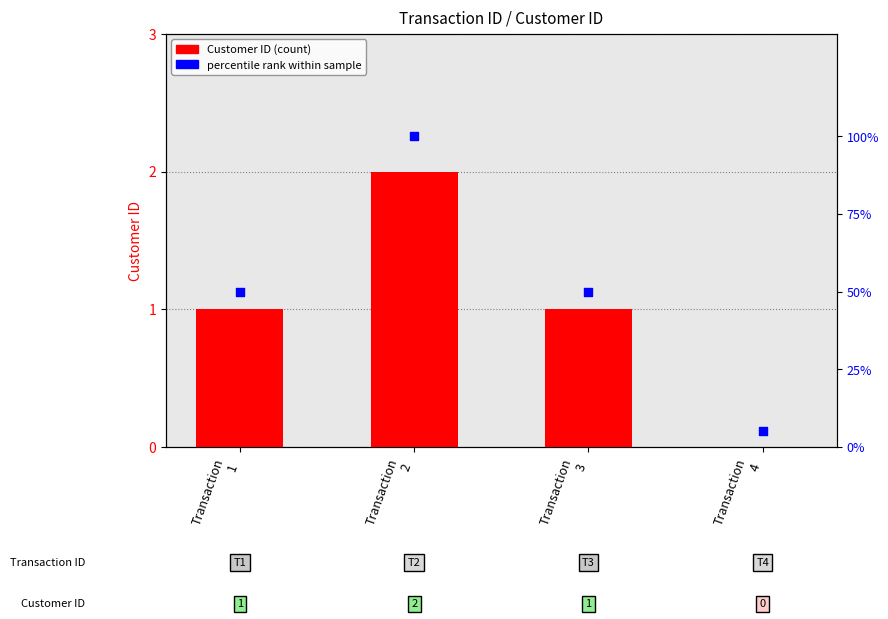

At which category is the sum across all series the highest?

Transaction
2